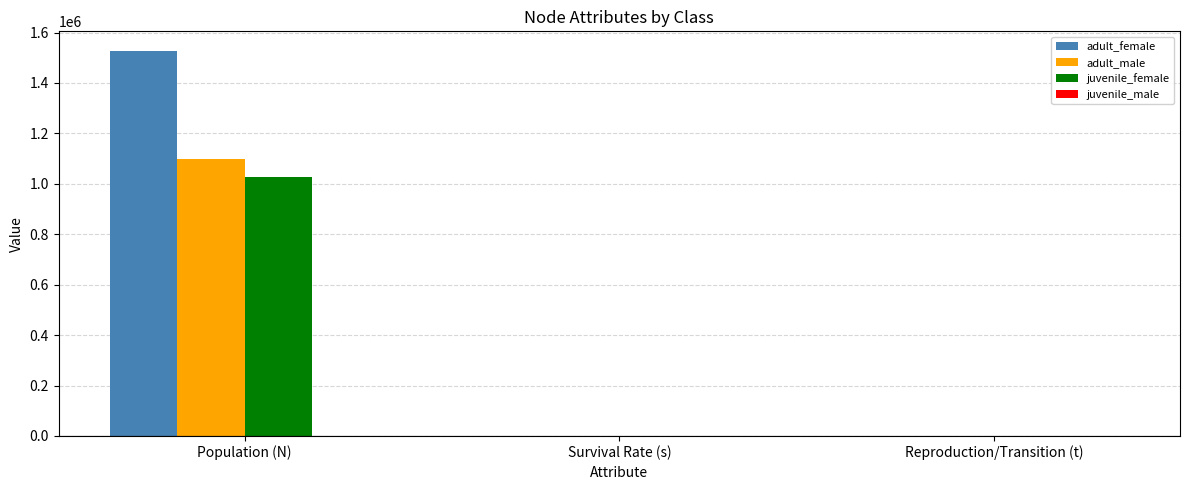

Which series has the largest total across all categories?

adult_female